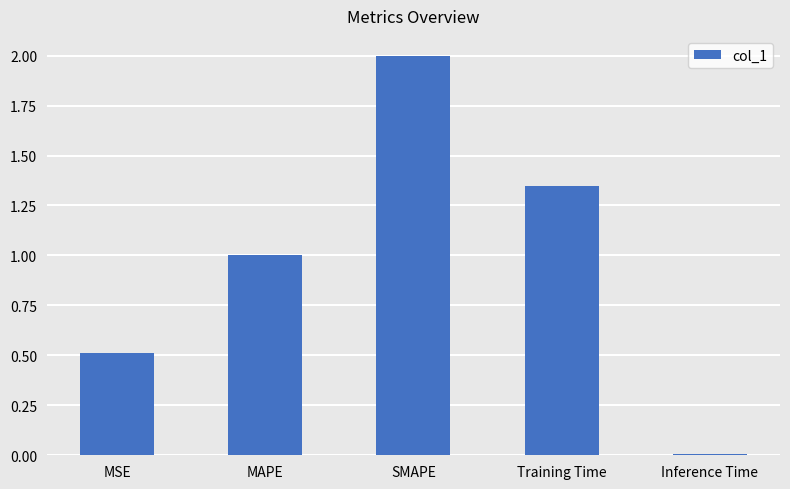

Rank the categories by value from lowest to highest.

Inference Time, MSE, MAPE, Training Time, SMAPE